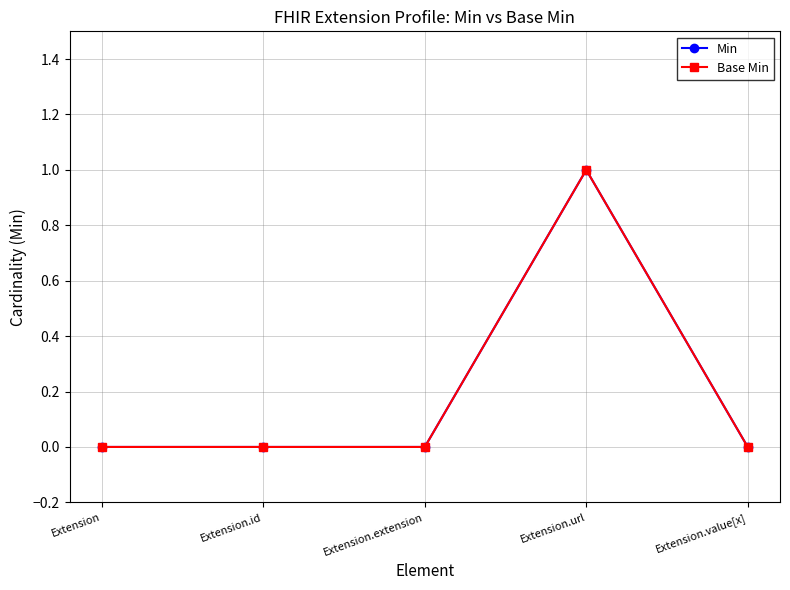

Is this an area chart (filled region under the line)?

No